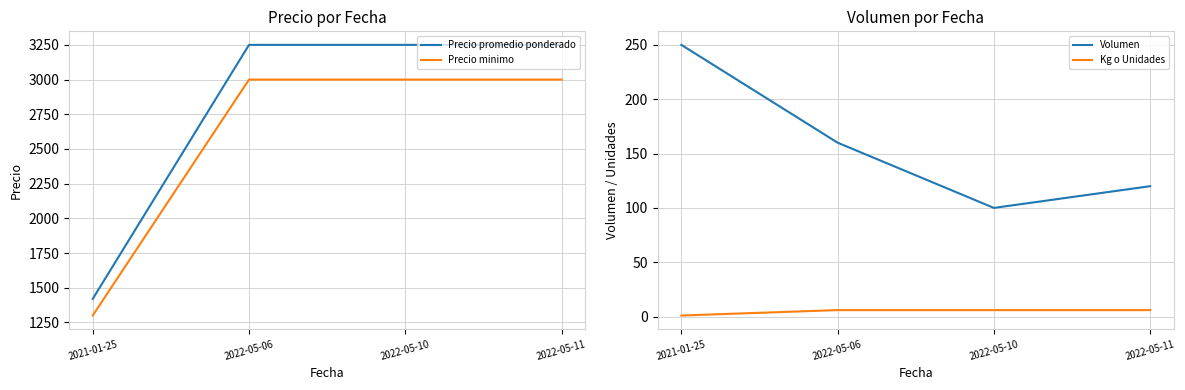

What is the average value of the Volumen series?

158